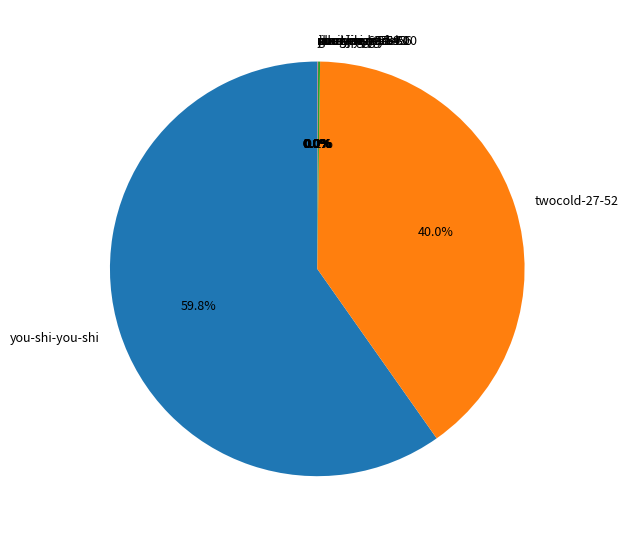

What percentage is the twocold-27-52 slice, to the nearest percent?

40%